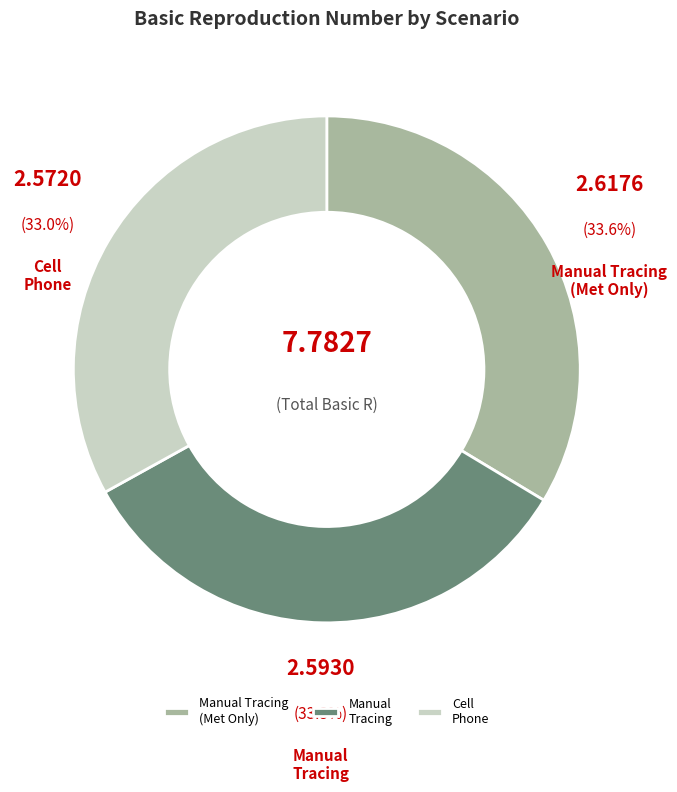

Between Manual Tracing (Met Only) and Cell Phone, which is larger?

Manual Tracing (Met Only)